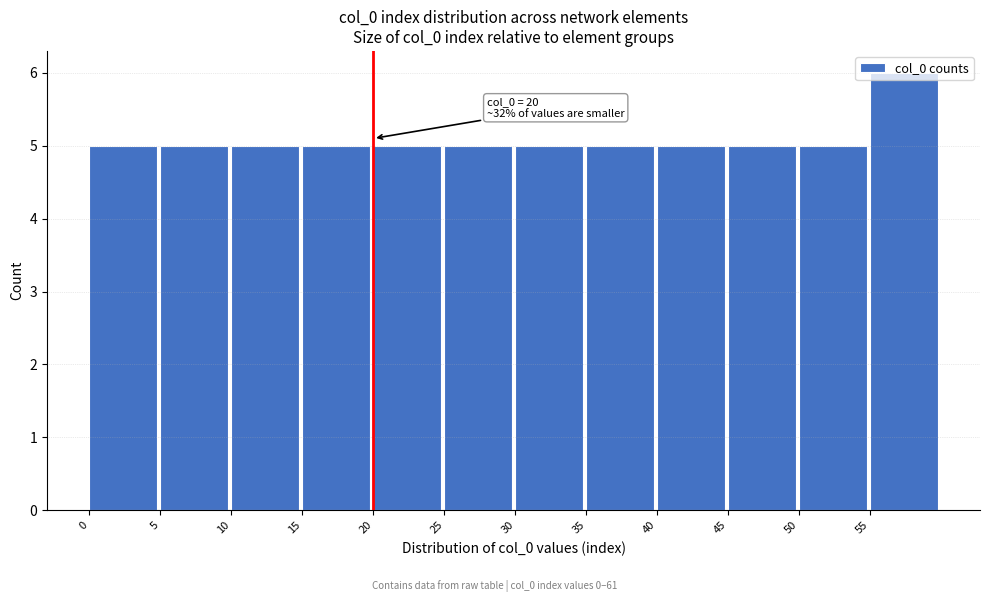

Which range on the x-axis has the tallest bar?

55 to 60